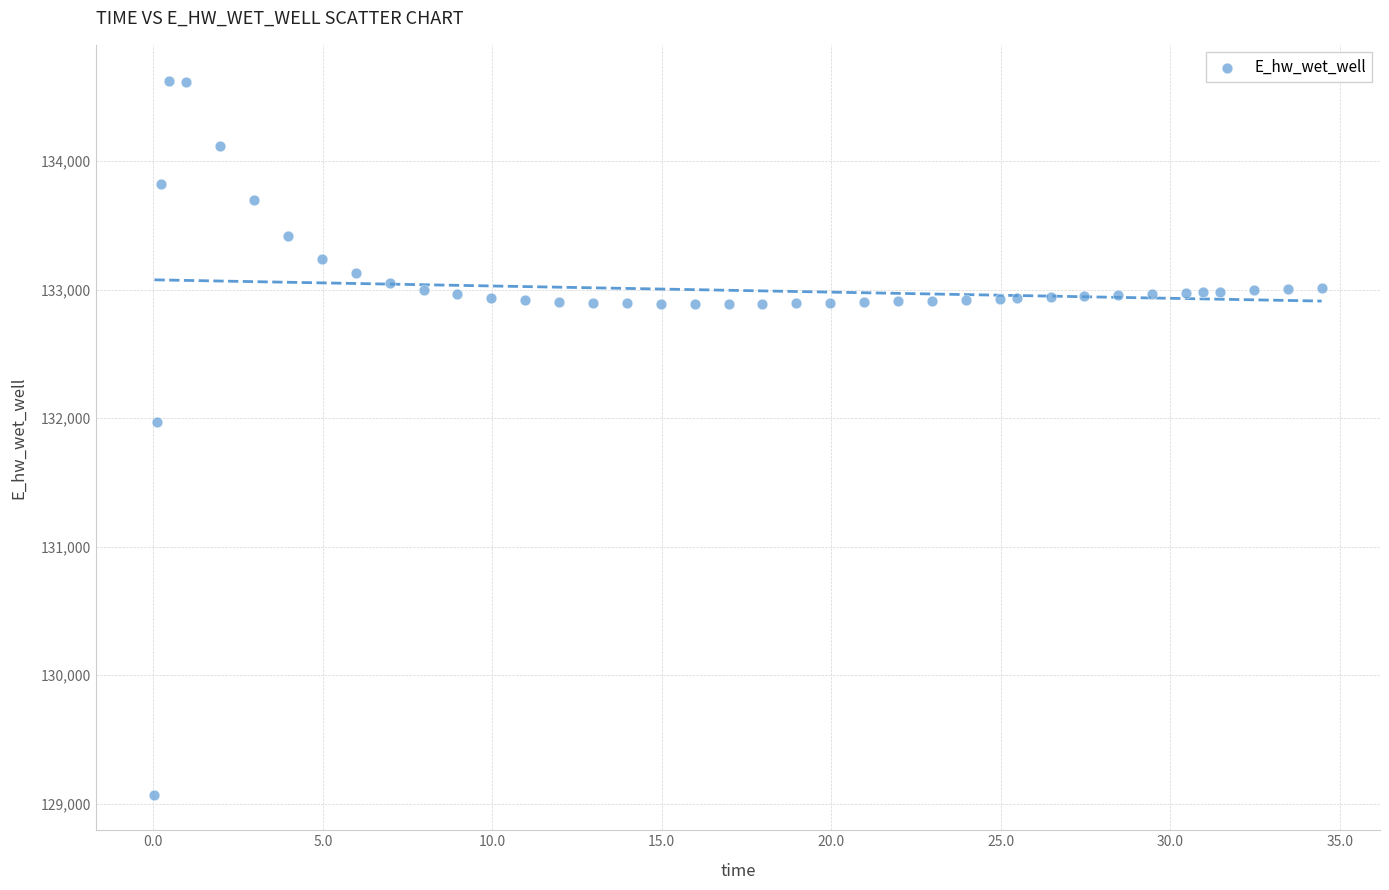

What Y value in the scatter plot is closest to 131849?

131970.0